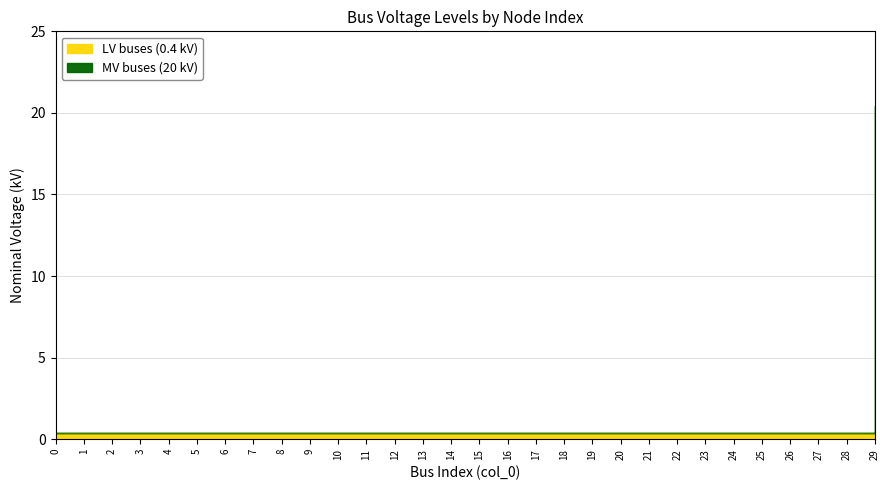

How many lines are shown in the chart?

1